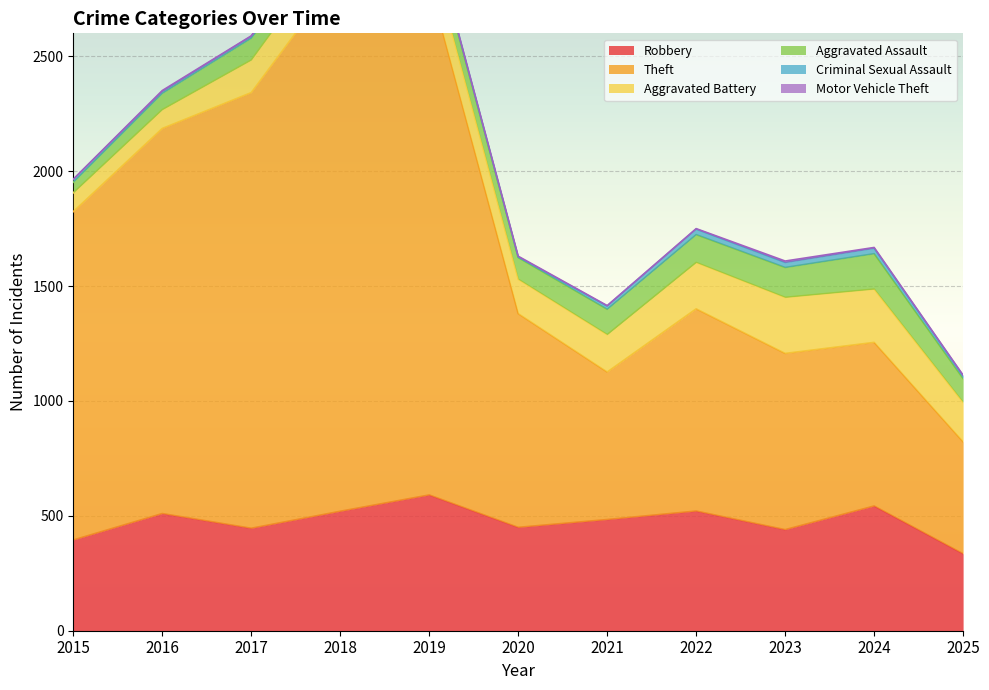

Which category has the lowest value across all series?

2015